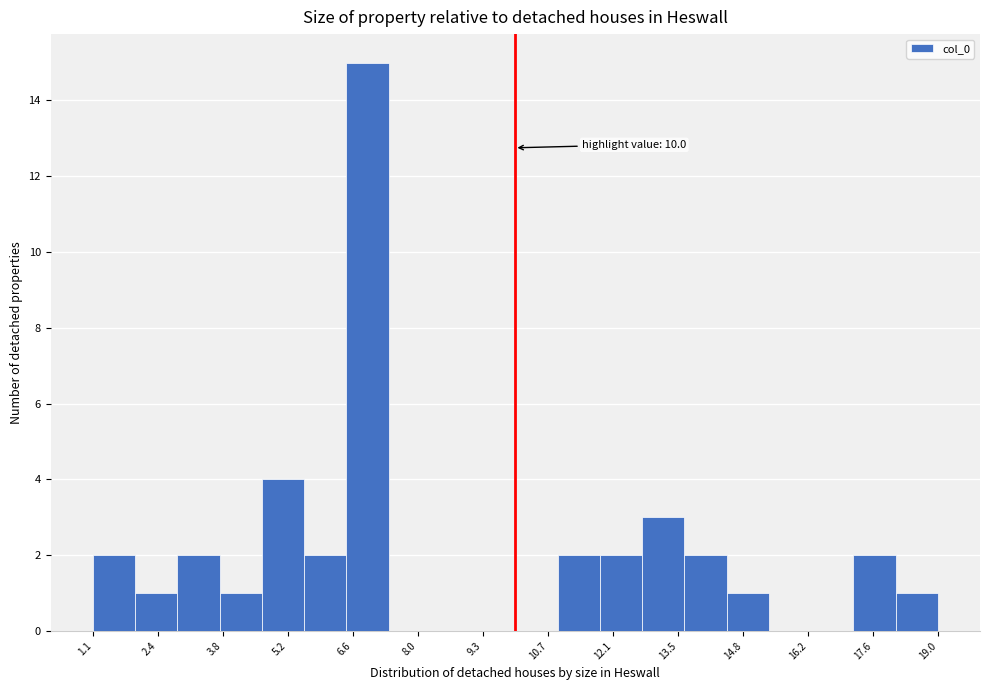

Which range on the x-axis has the tallest bar?

6.4 to 7.4